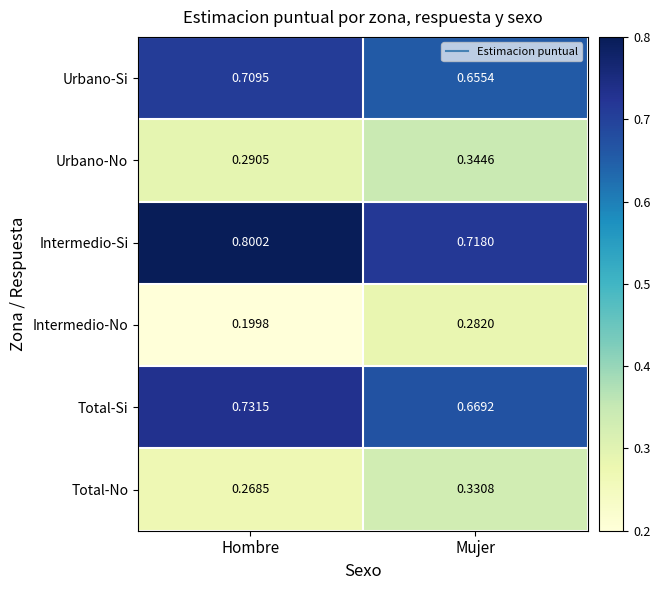

What is the smallest value displayed?

0.2